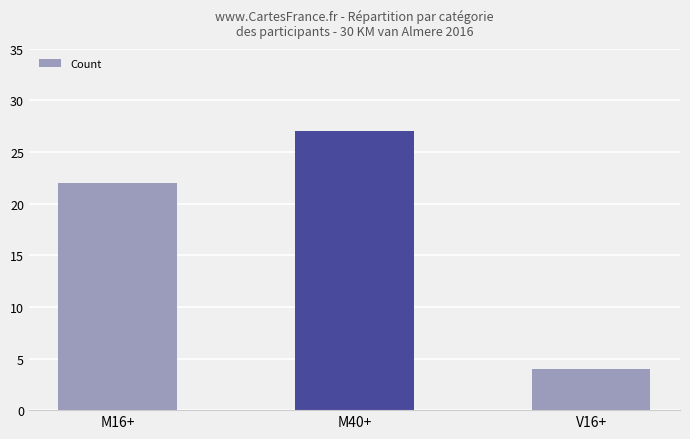

What is the greatest value displayed?

27